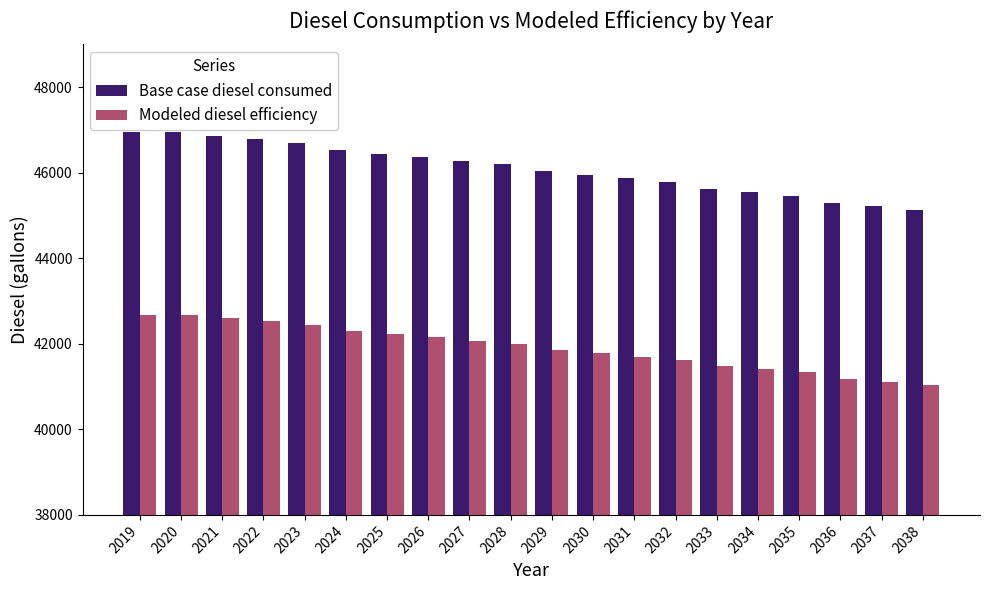

What is the total value across all series at 2033?

87103.6